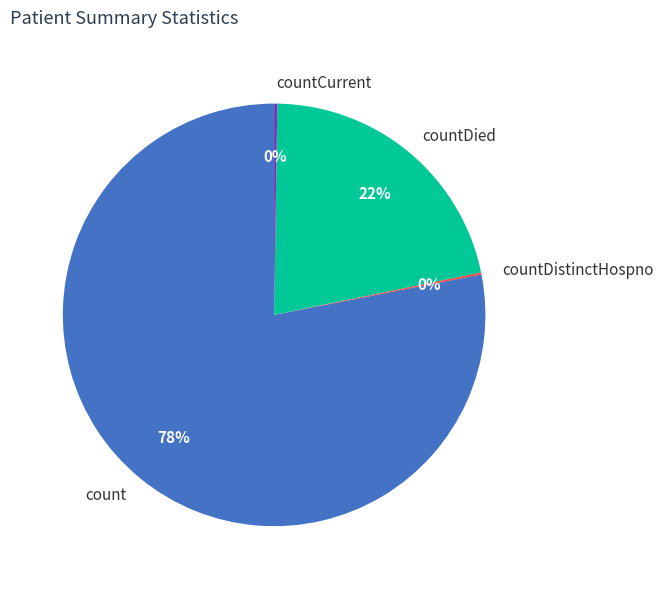

Which category accounts for the majority?

count